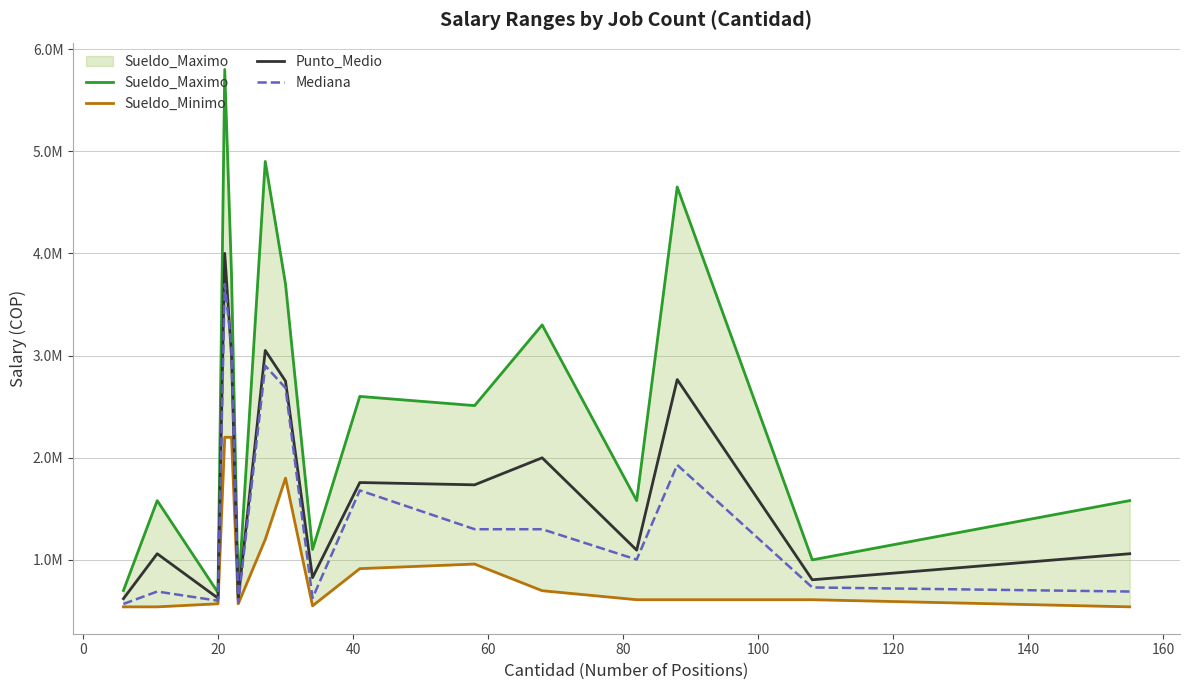

Is the value of Sueldo_Minimo at 15 greater than the value of Sueldo_Maximo at 0?

No